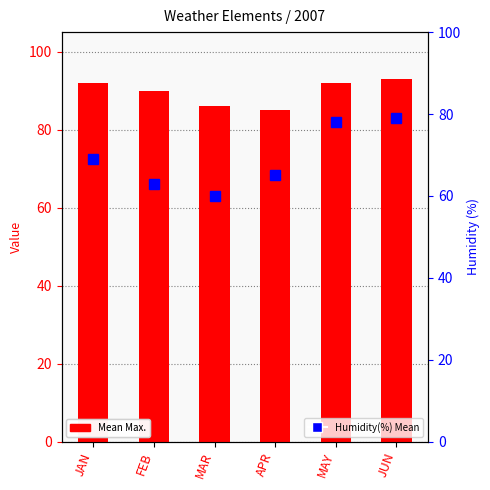

At how many categories does at least one series exceed 67?

6